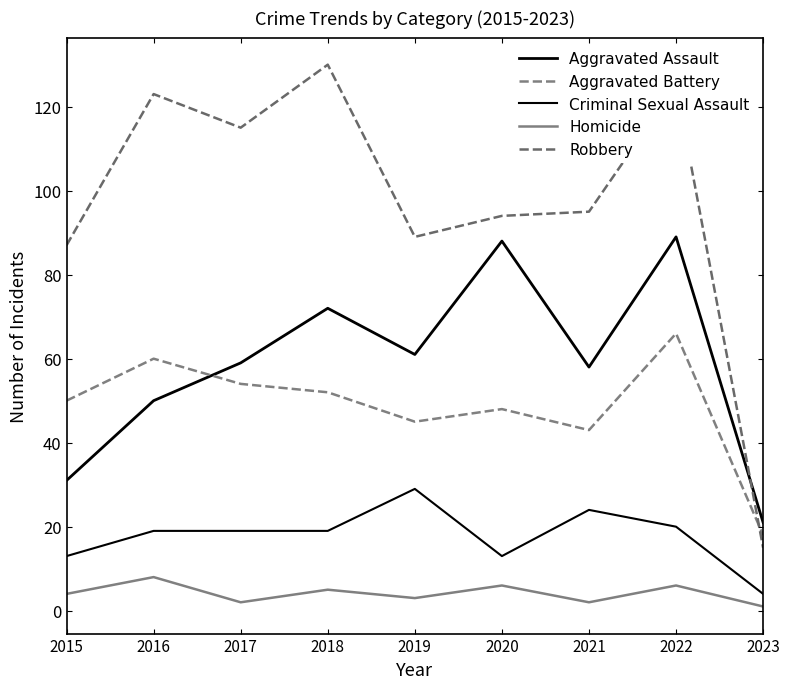

Does the chart display data point markers on the line(s)?

No